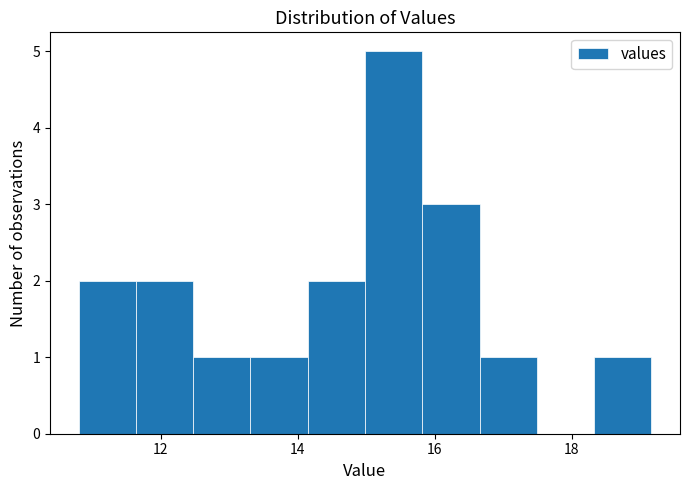

Reading left to right, list every bar in this chart as the range it spans on the x-axis followed by its height. Neither the bar edges nor the heights are printed on the chart, so give them approximately, as read against the axes.

10.8 to 11.6: 2
11.6 to 12.4: 2
12.4 to 13.4: 1
13.4 to 14.2: 1
14.2 to 15.0: 2
15.0 to 15.8: 5
15.8 to 16.6: 3
16.6 to 17.4: 1
17.4 to 18.4: 0
18.4 to 19.2: 1